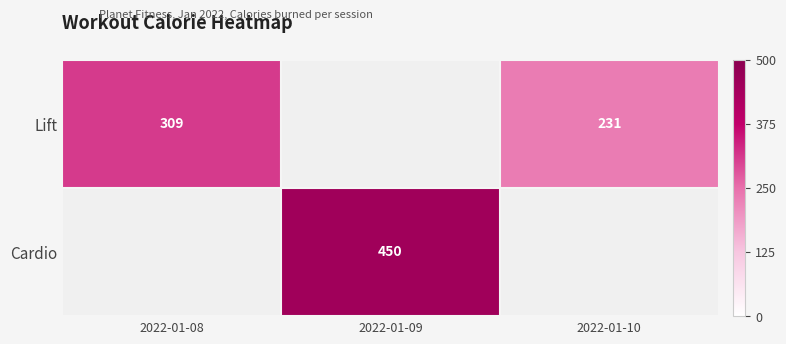

What is the difference between the Lift values at 2022-01-10 and 2022-01-08?

78